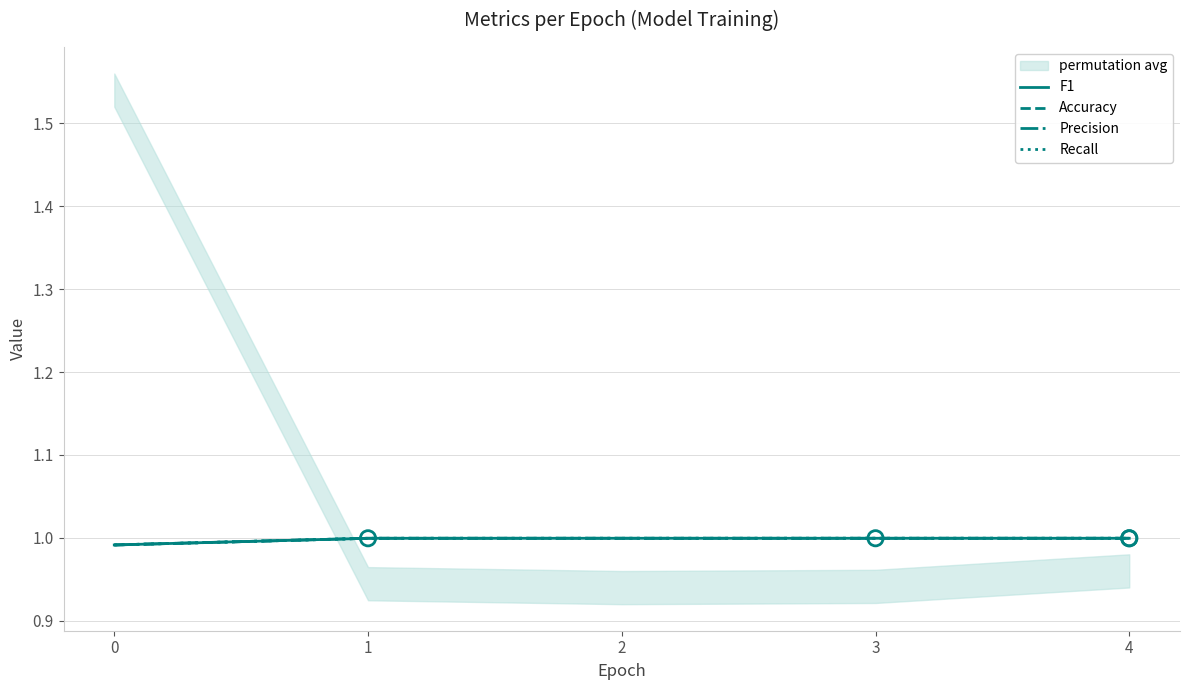

Which series contains the lowest Y value?

Accuracy